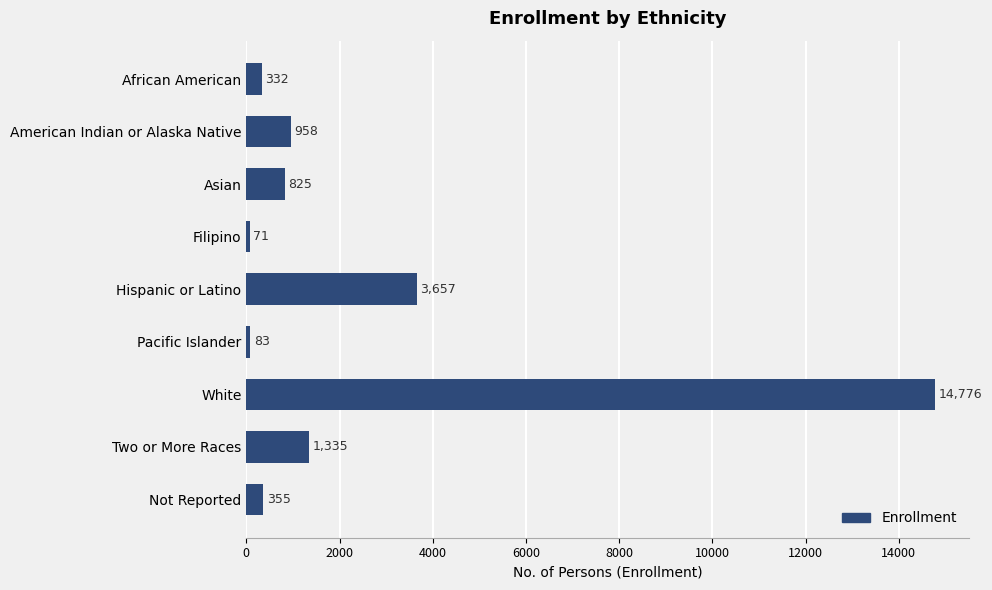

Which has a higher value, Not Reported or Filipino?

Not Reported